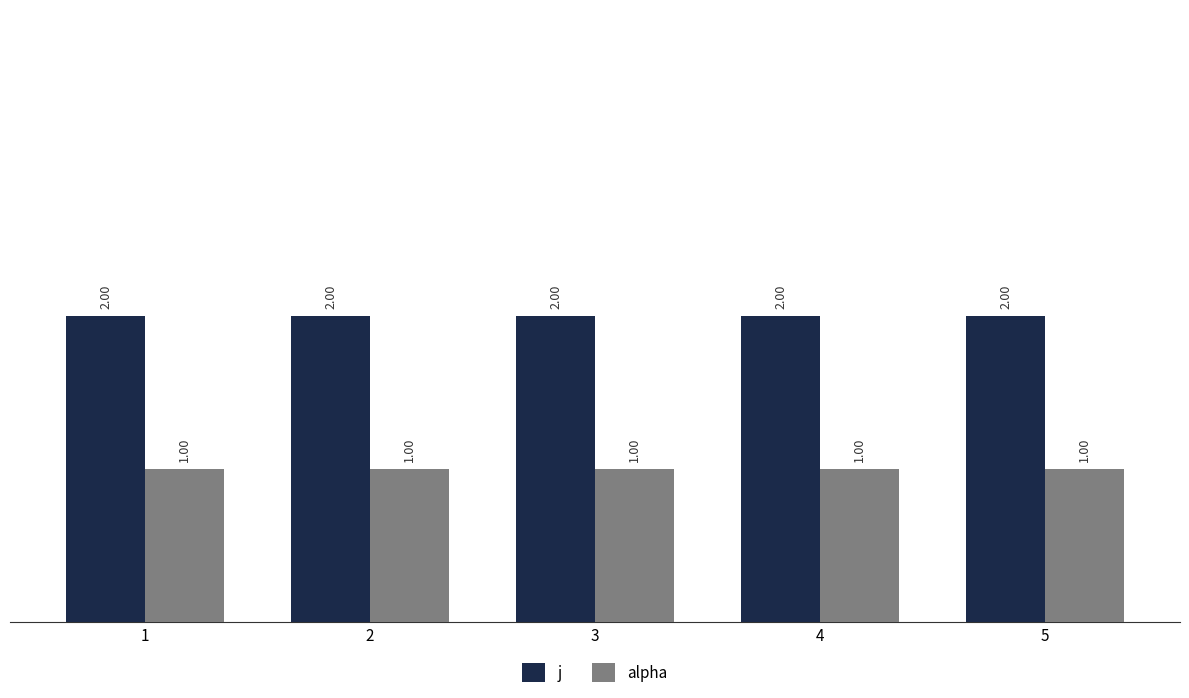

Reading left to right, extract all data points from this chart.

j: 1=2	2=2	3=2	4=2	5=2
alpha: 1=1	2=1	3=1	4=1	5=1